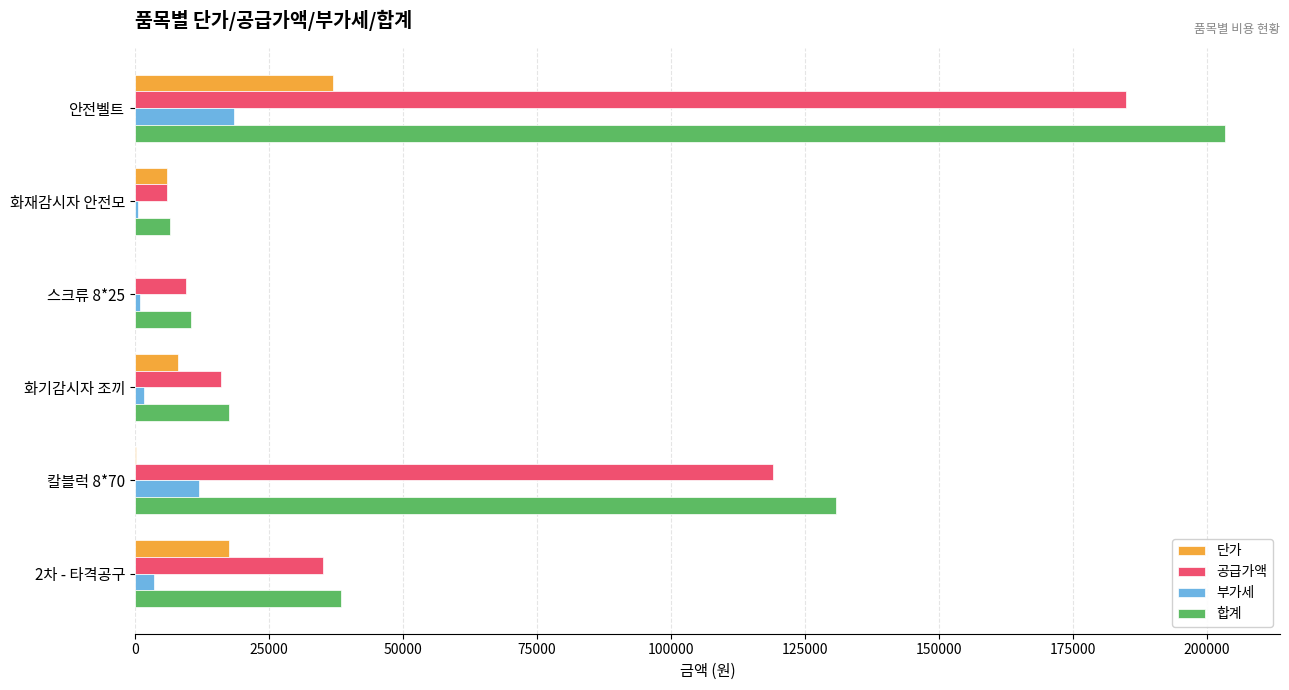

Which series has the largest total across all categories?

합계